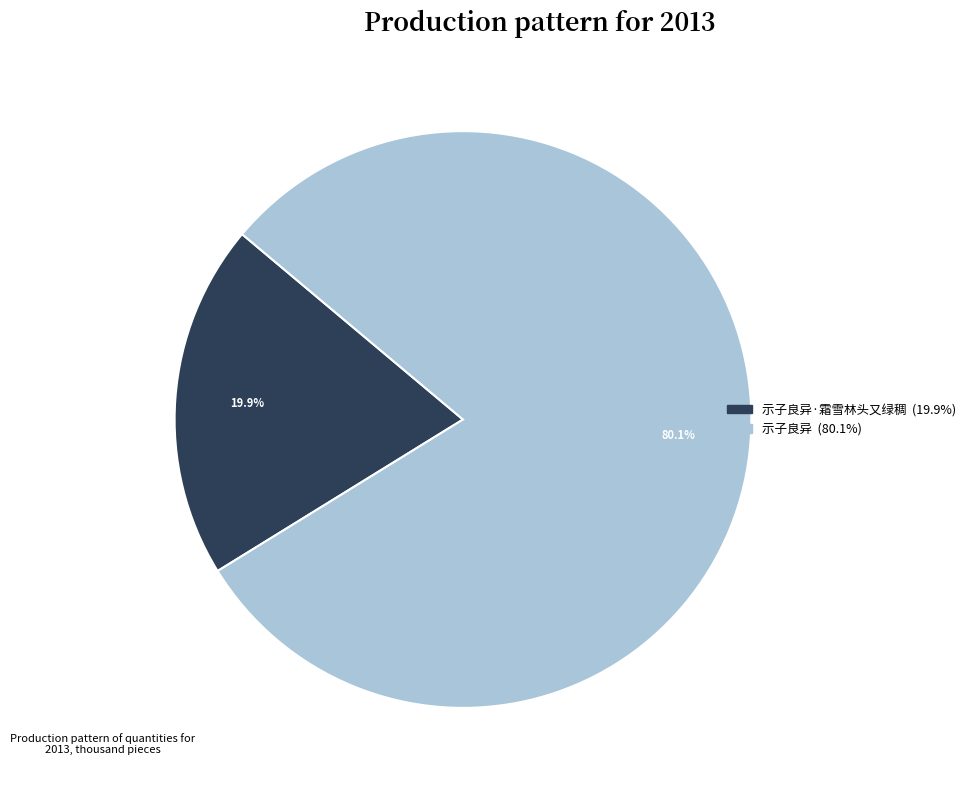

Does any single category account for the majority?

Yes